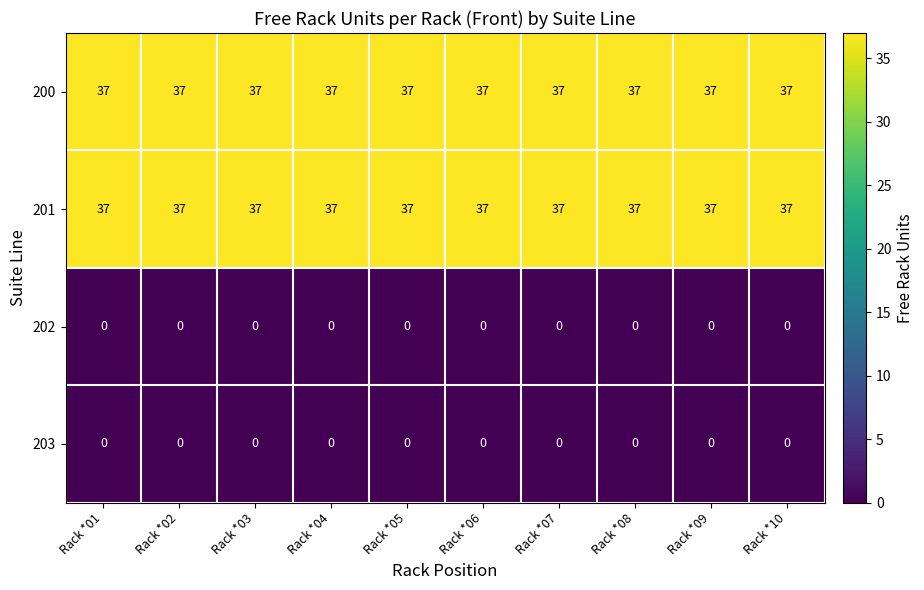

What is the difference between the highest and lowest values at Rack *02?

37